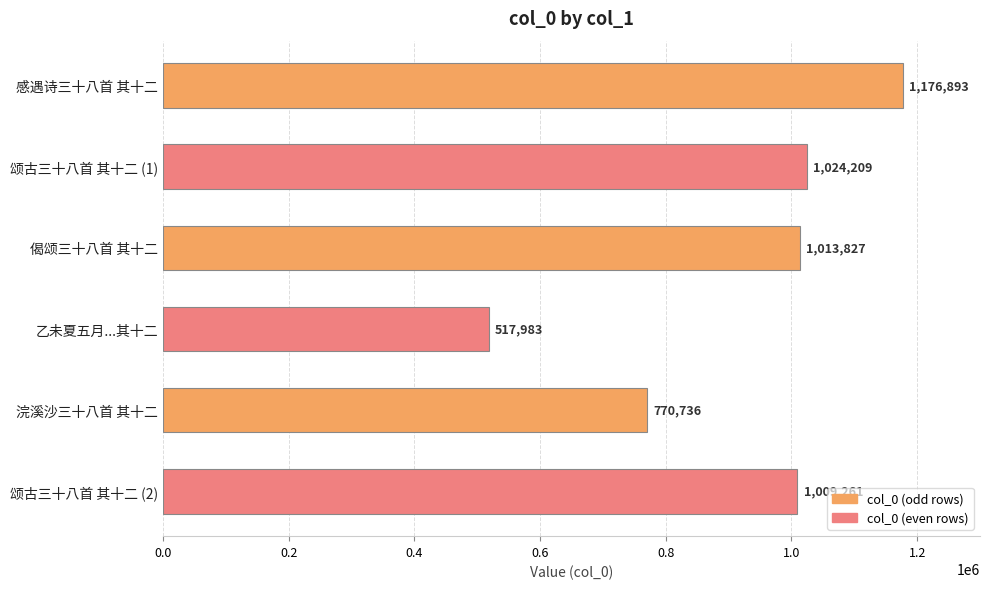

At which category does the chart reach its minimum across all series?

乙未夏五月...其十二